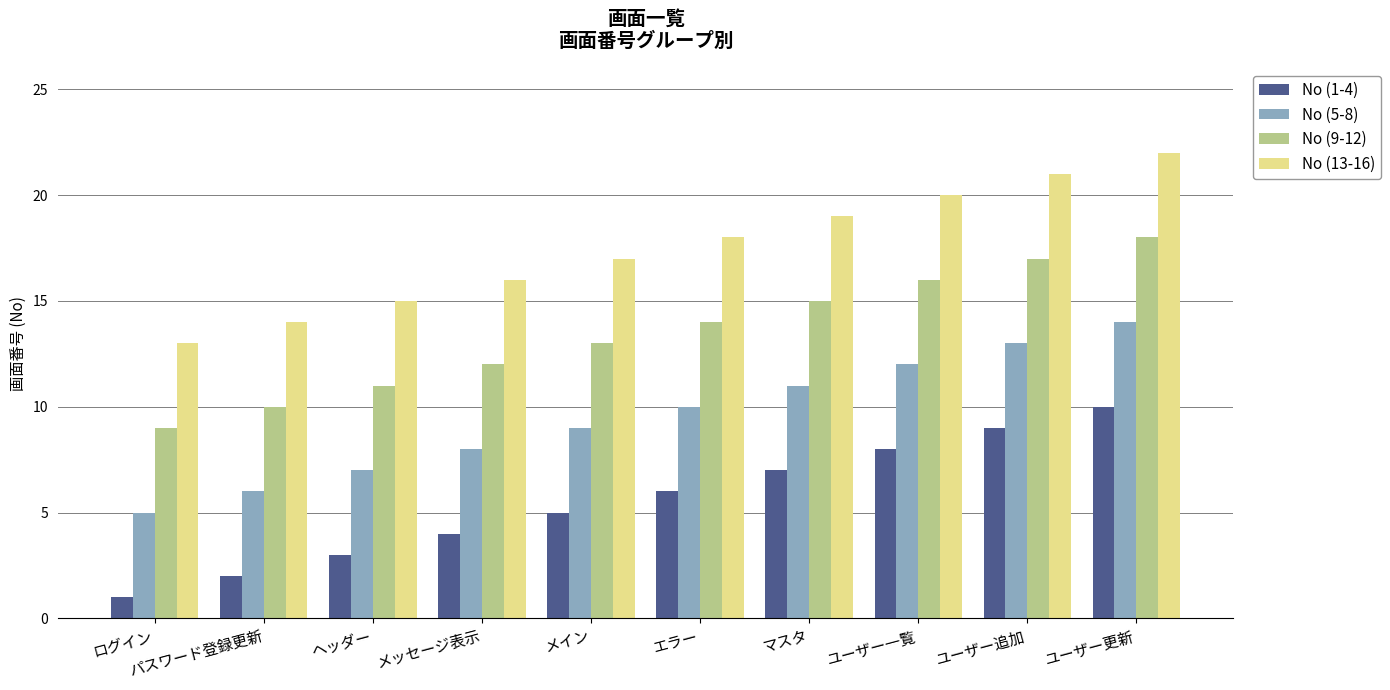

The No (5-8) series shows 23 at ユーザー追加. True or false?

False